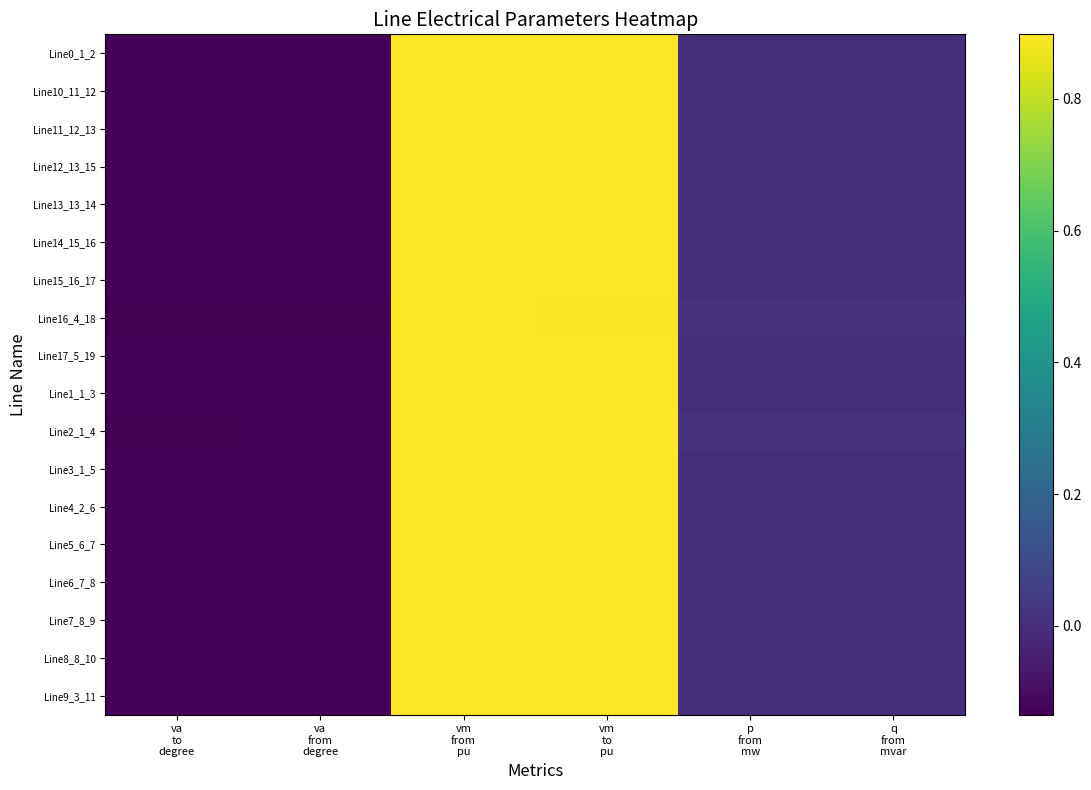

At which category does the chart reach its minimum across all series?

va
to
degree